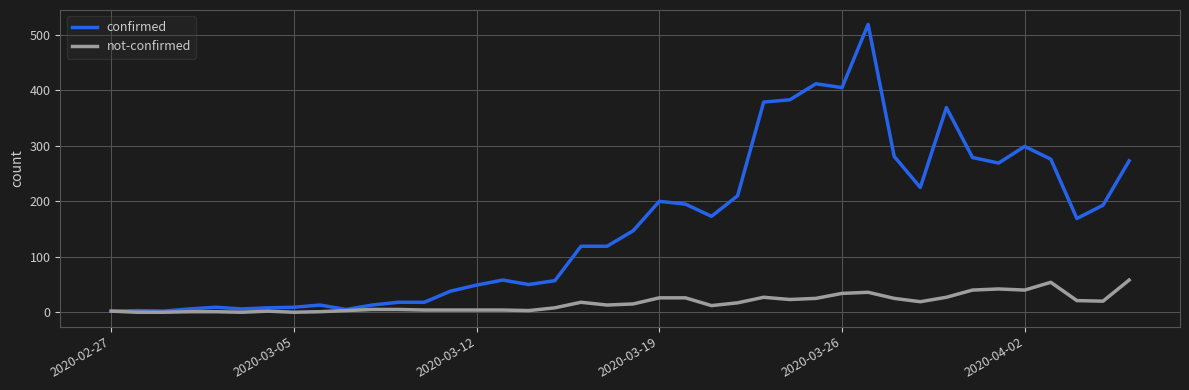

Which series has the largest total across all categories?

confirmed